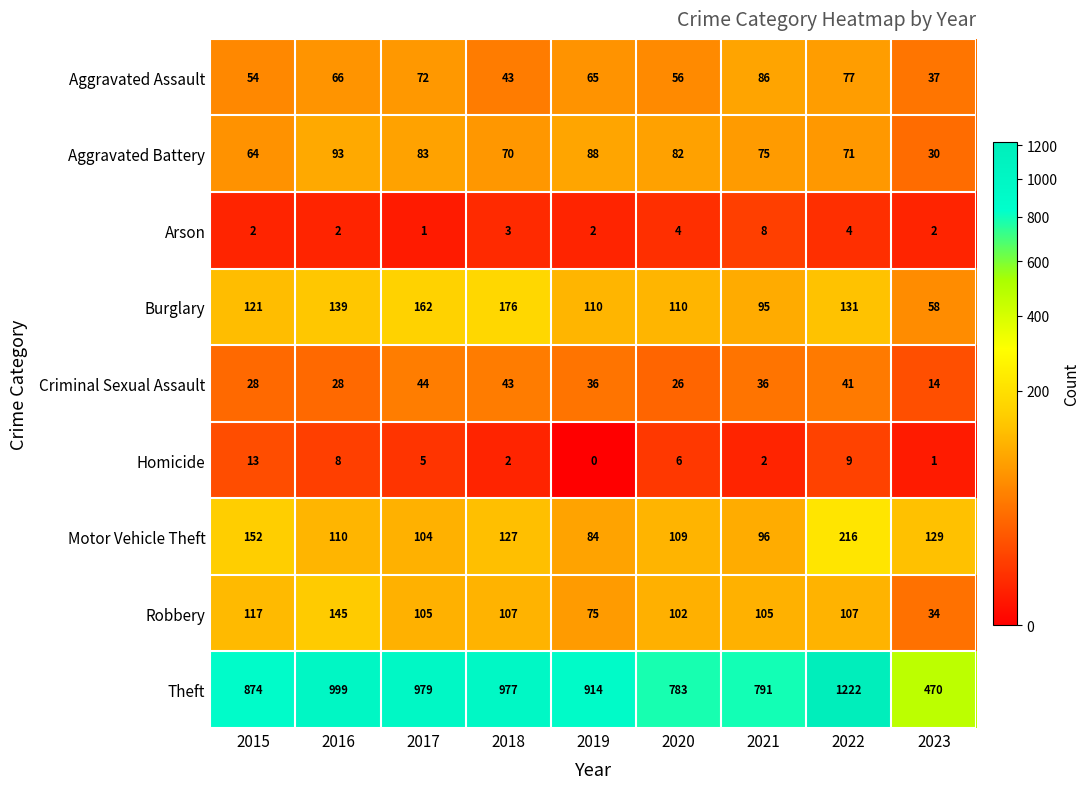

Which series has the widest spread of values?

Theft